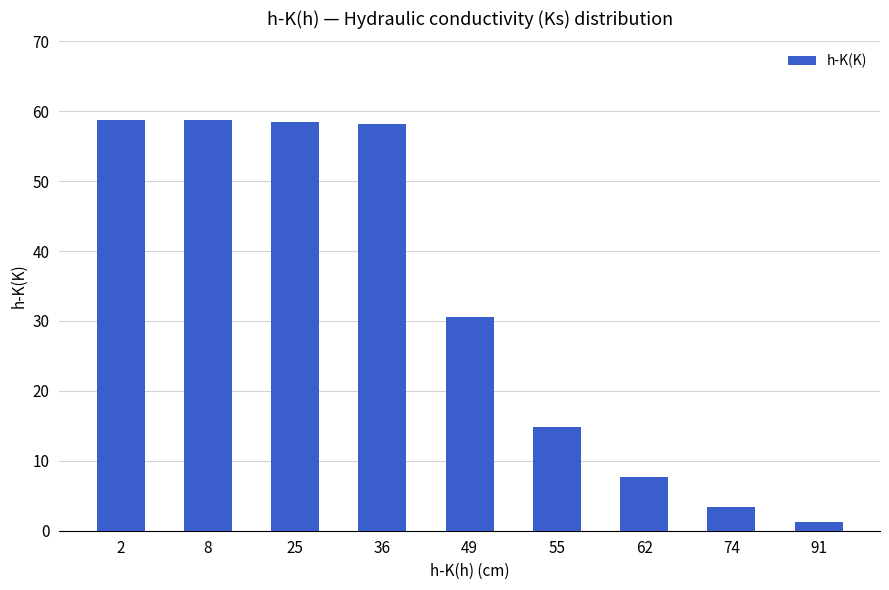

What is the change in value from 25 to 74?

-55.0